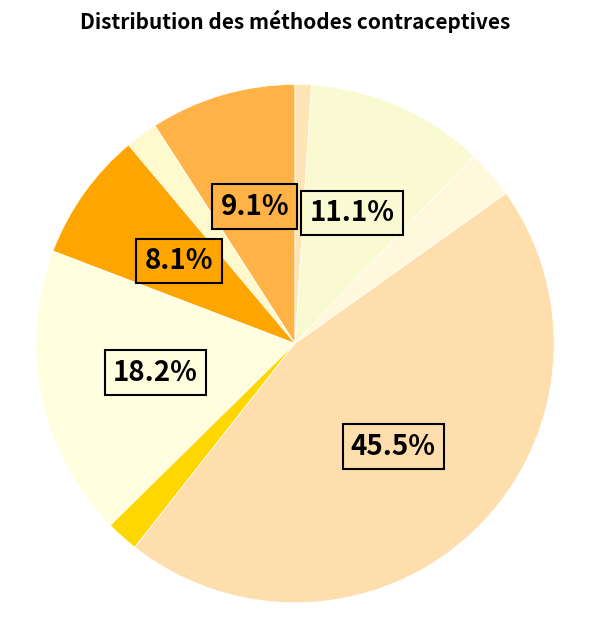

Is there a majority slice in this chart?

No